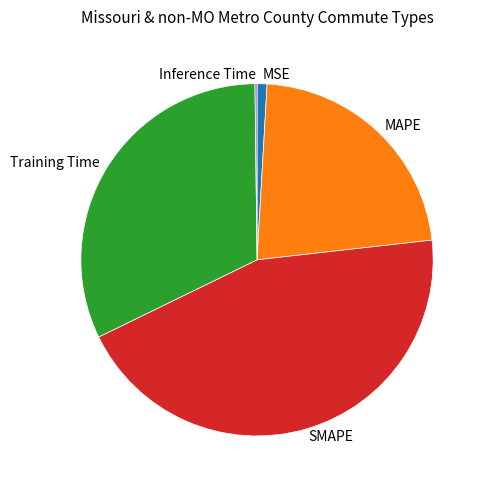

Is there a majority slice in this chart?

No